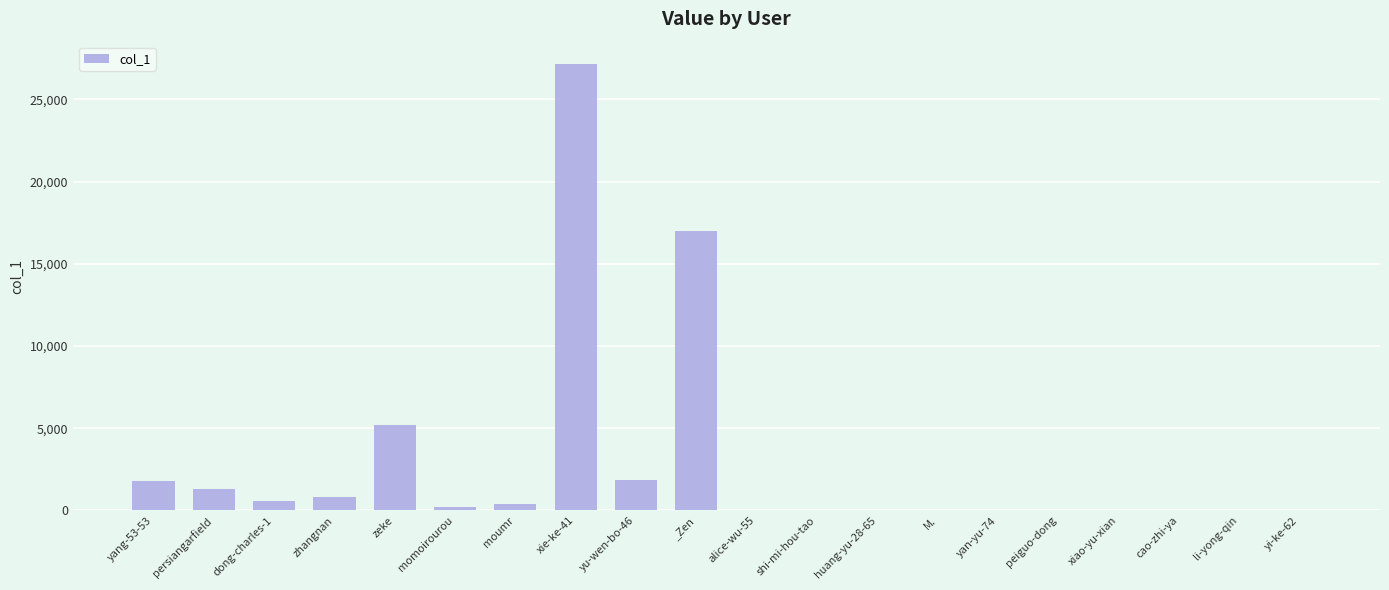

Count the number of data series in this chart.

1